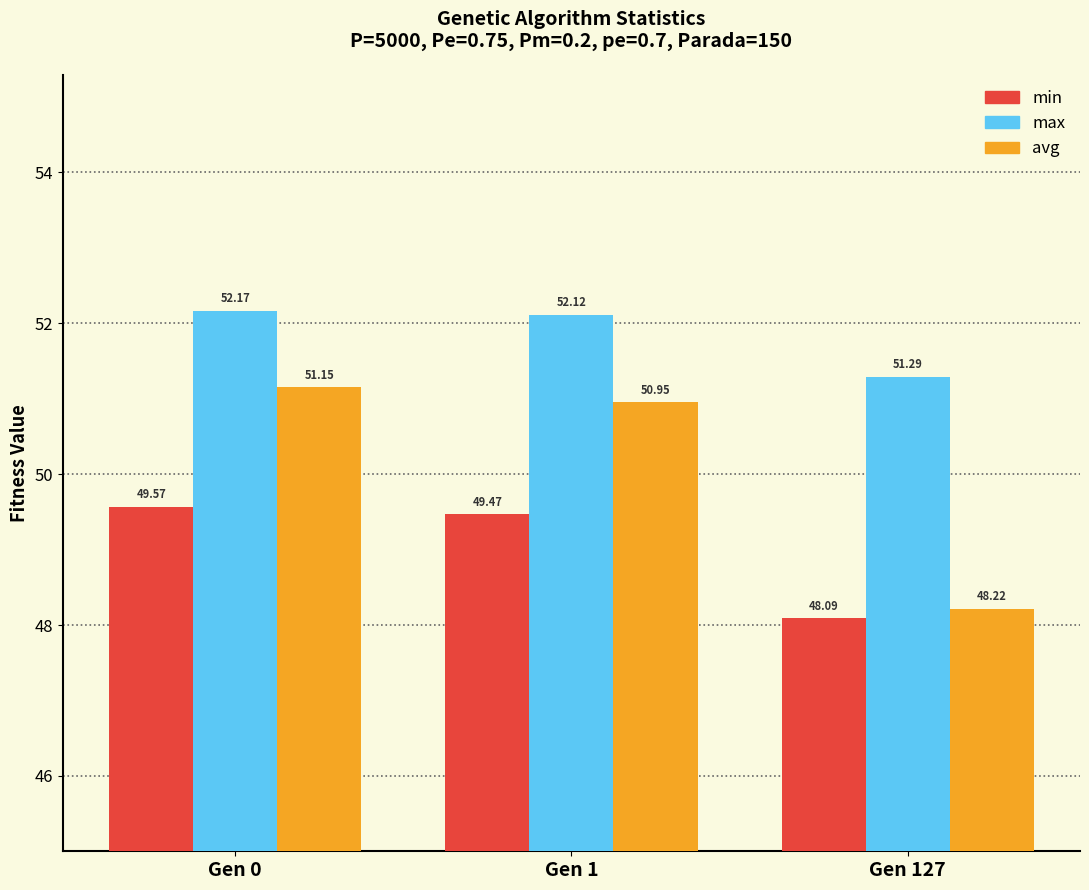

At which label is max closest to 51?

Gen 127